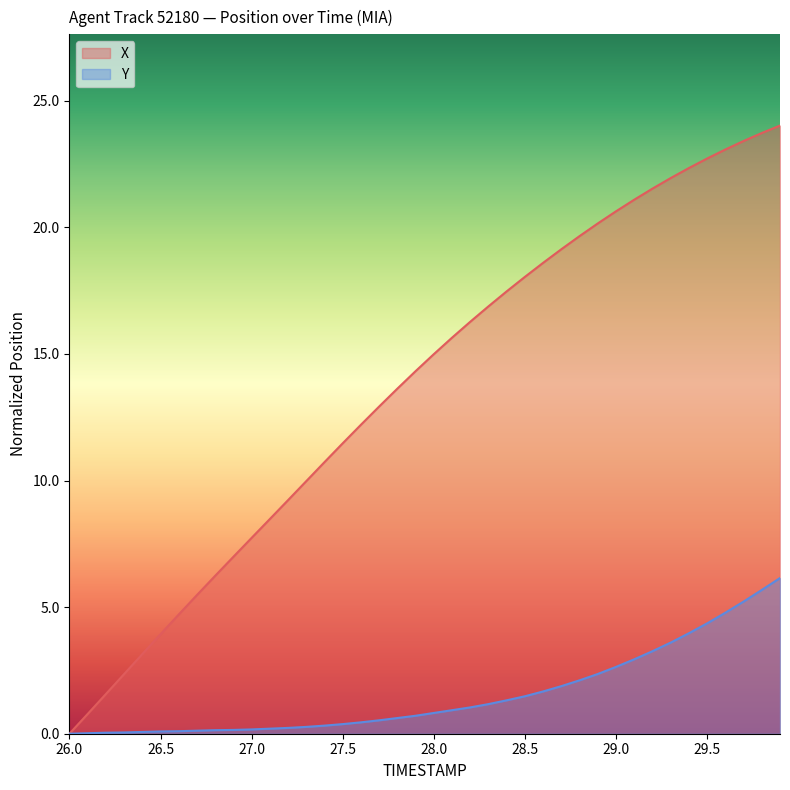

What is the greatest value displayed?

24.0